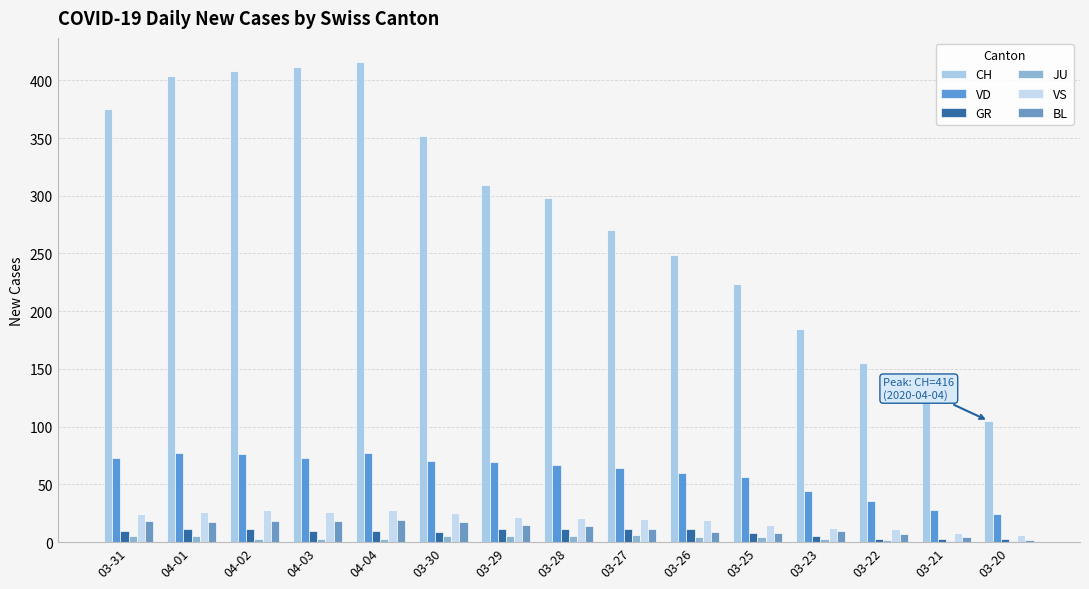

What is the average value of the JU series?

4